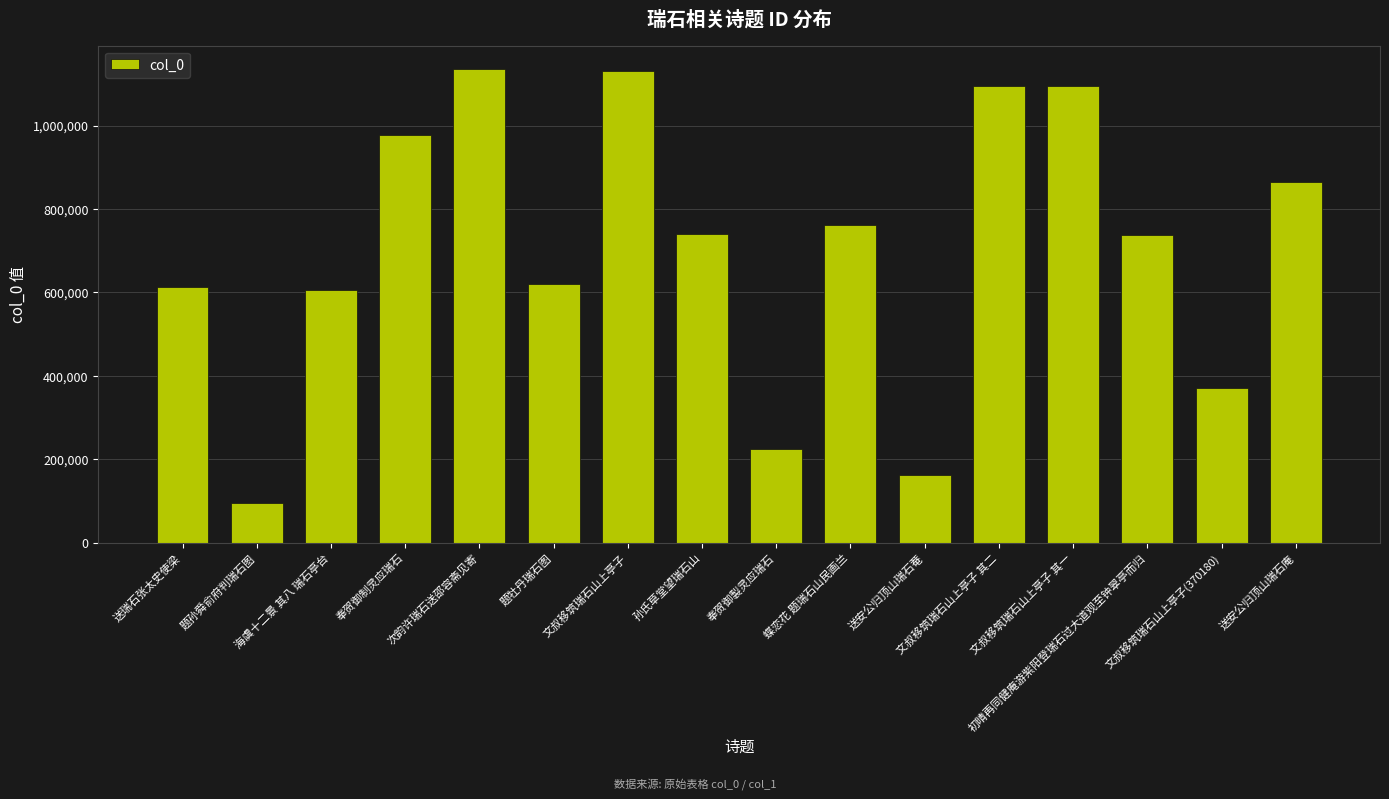

Count the number of categories in the chart.

16